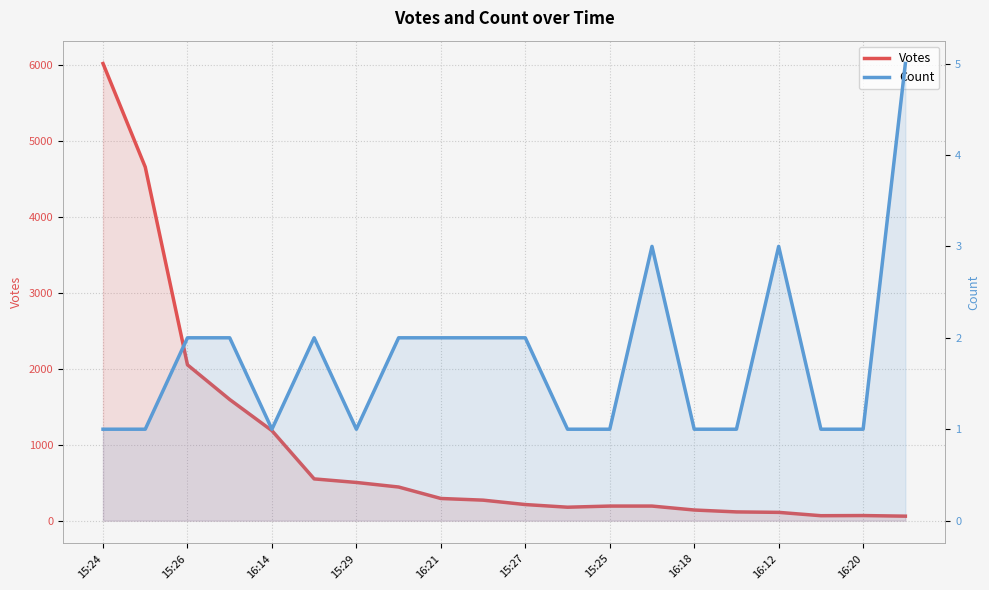

Count the number of categories in the chart.

20